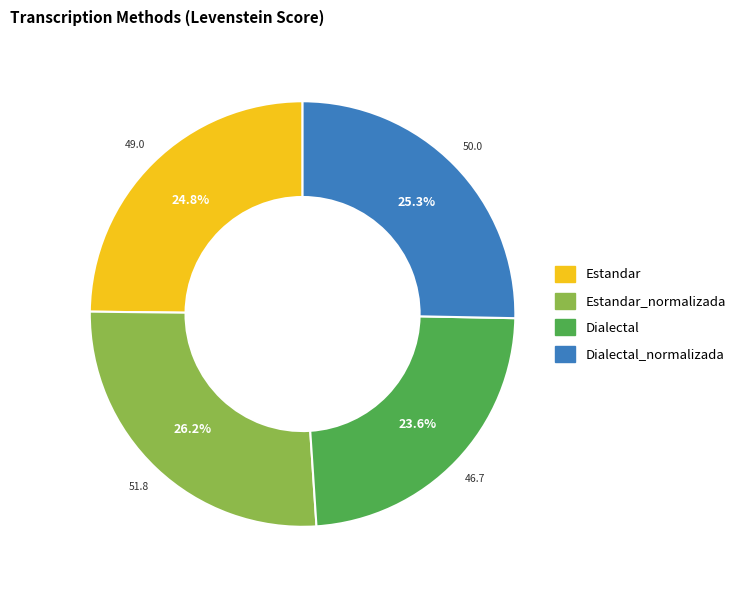

What is the ratio of the value at Dialectal_normalizada to the value at Dialectal?

1.1